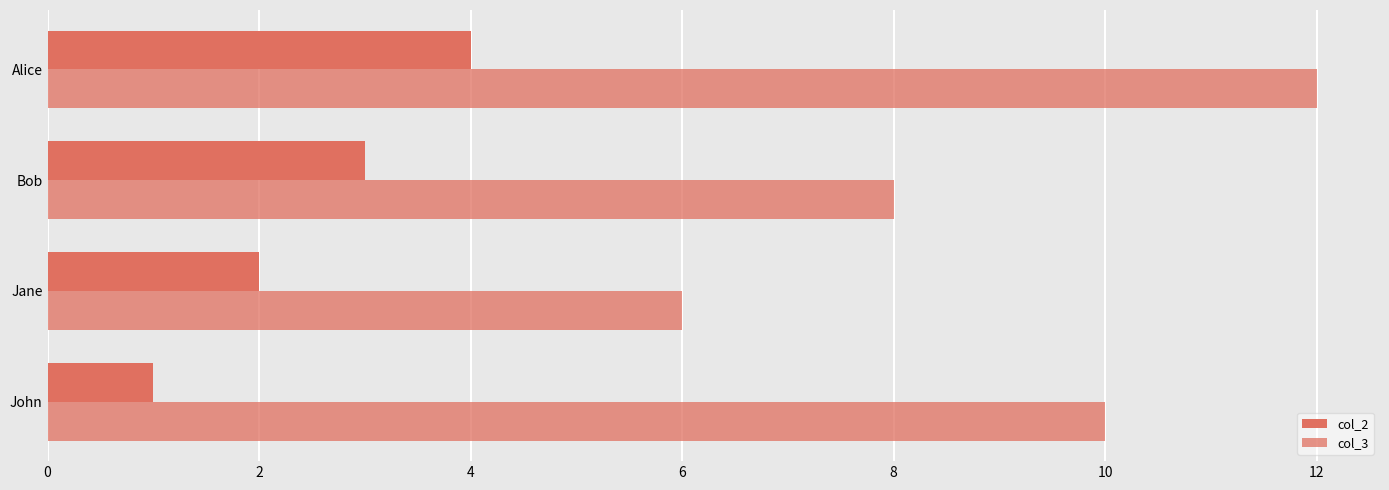

How many series are shown in this chart?

2